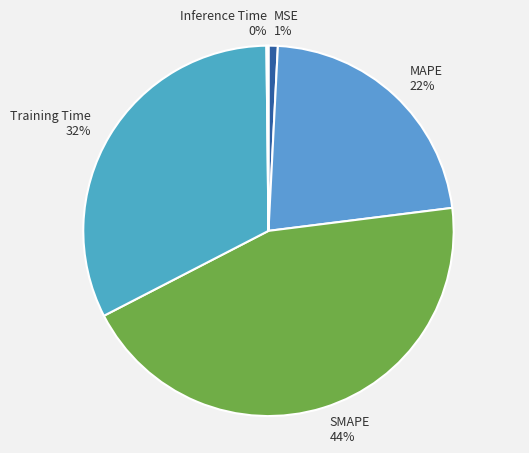

What percentage is the MAPE slice, to the nearest percent?

22%